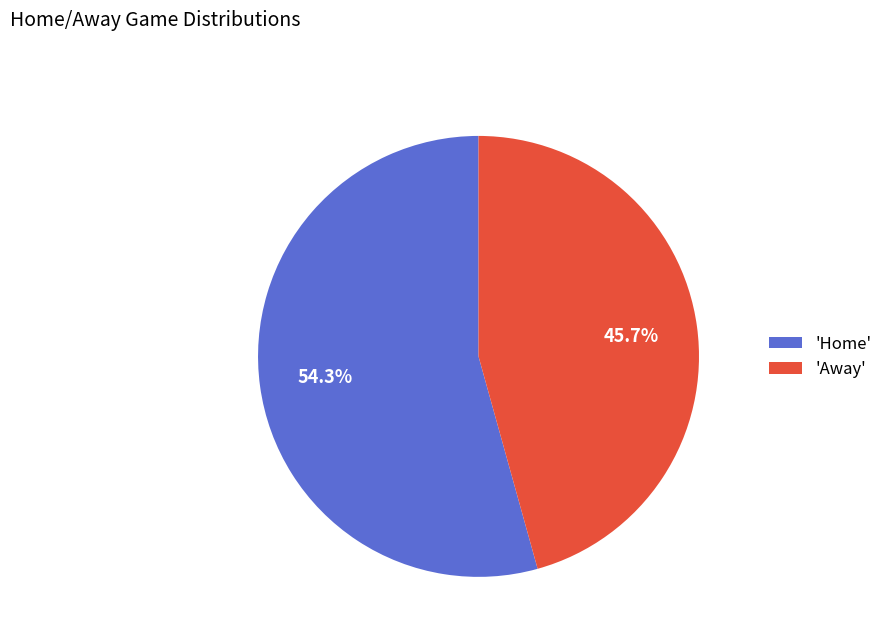

Which has a higher value, 'Away' or 'Home'?

'Home'